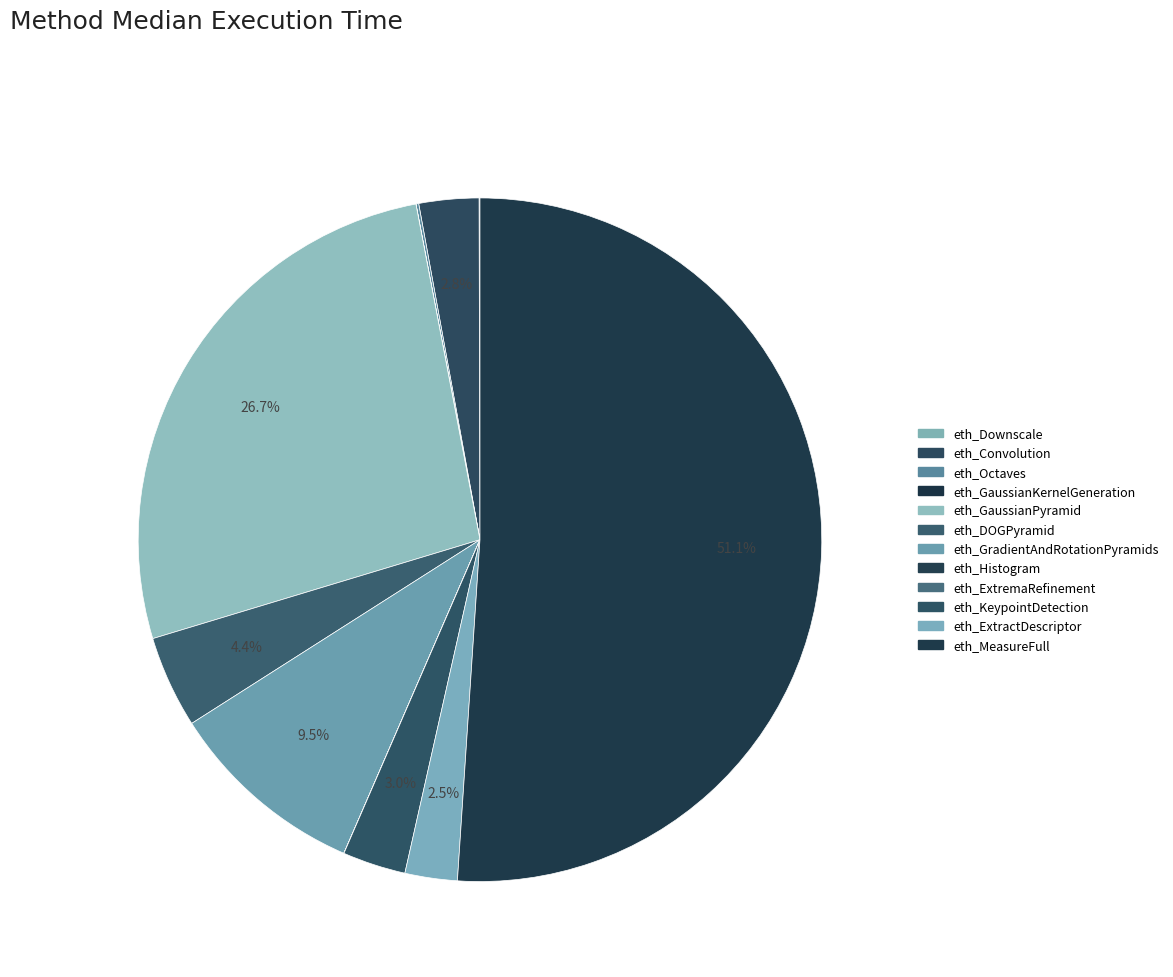

What percentage do eth_Downscale and eth_Convolution together represent?

2.9%